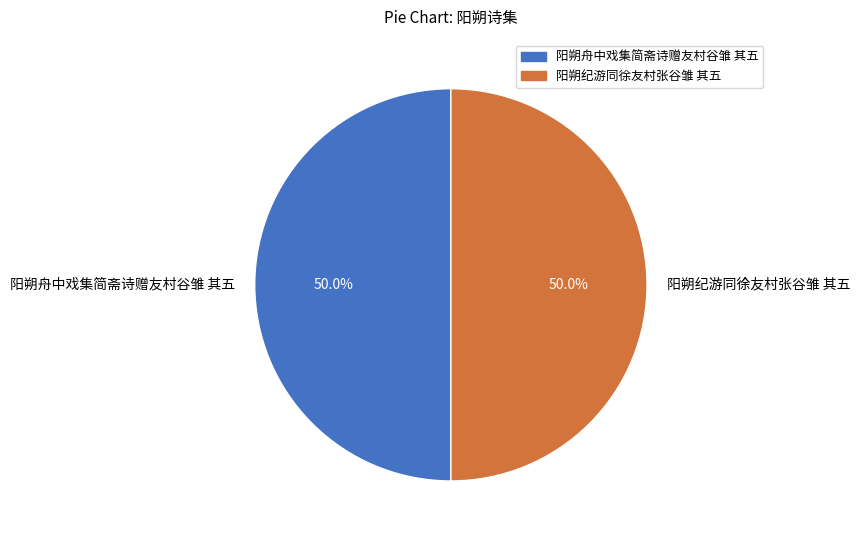

What is the ratio of the value at 阳朔纪游同徐友村张谷雏 其五 to the value at 阳朔舟中戏集简斋诗赠友村谷雏 其五?

1.0